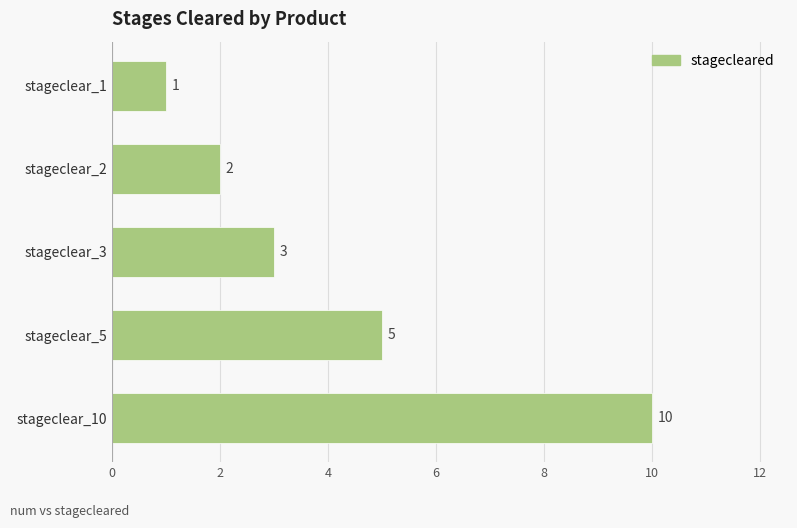

Rank the categories by value from highest to lowest.

stageclear_10, stageclear_5, stageclear_3, stageclear_2, stageclear_1